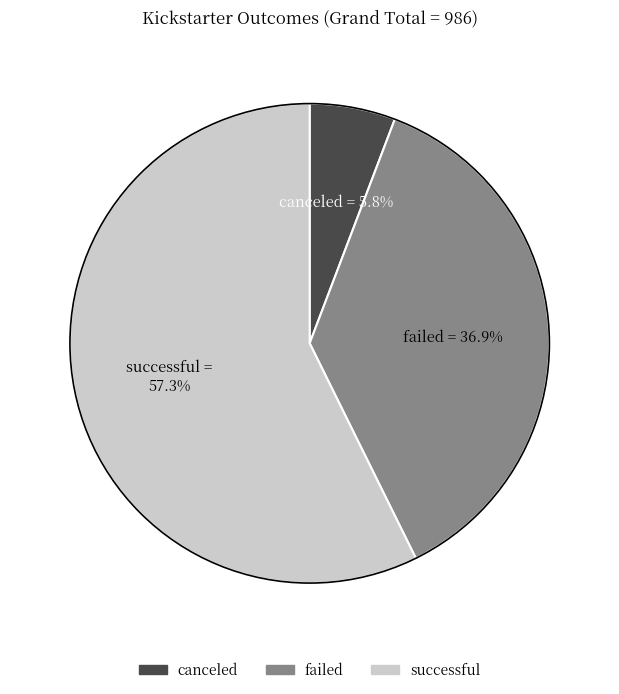

What portion of the pie excludes failed?

63.1%